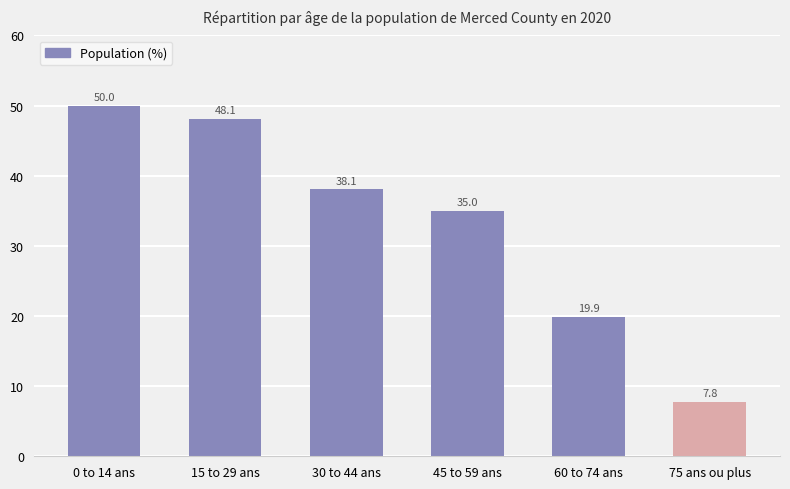

The chart shows a value of 48.1 at 15 to 29 ans. True or false?

True